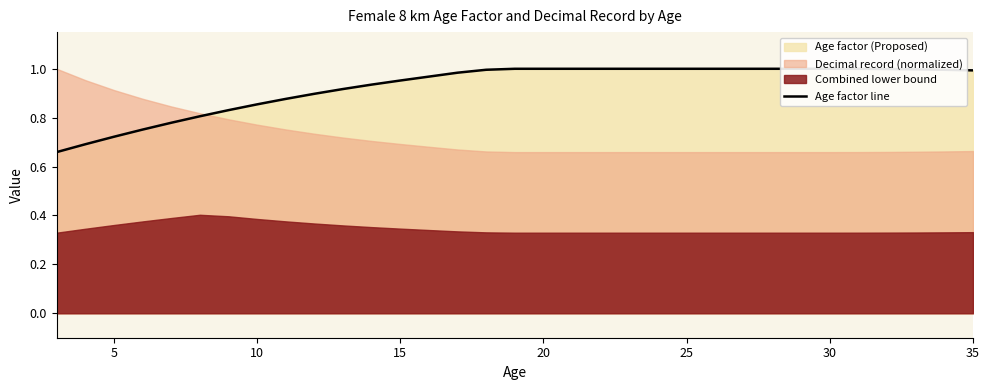

What is the greatest value displayed?

1.0